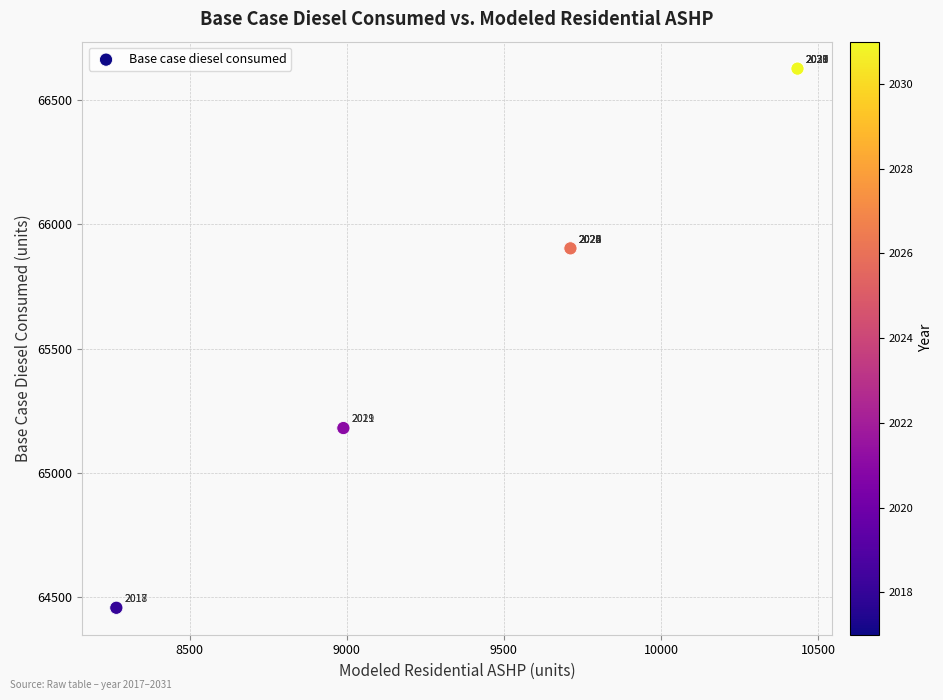

What Y value in the scatter plot is closest to 65541?

65180.6